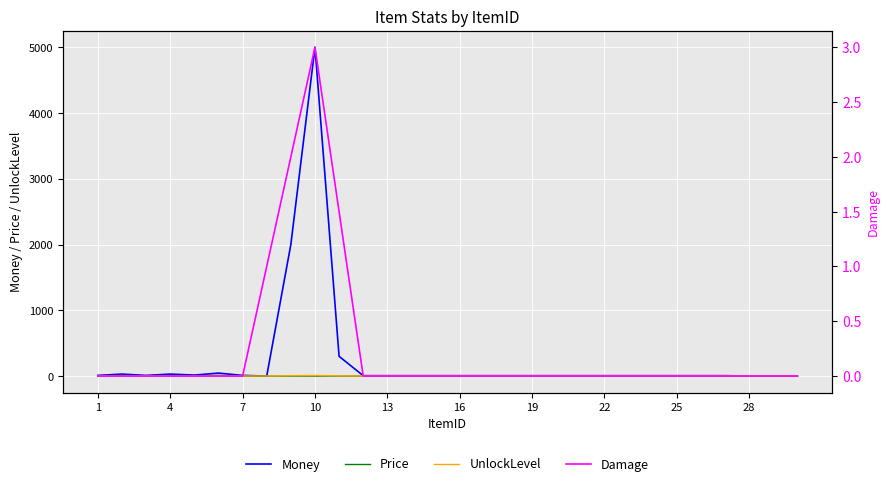

What is the sum of all Damage values?

7.5